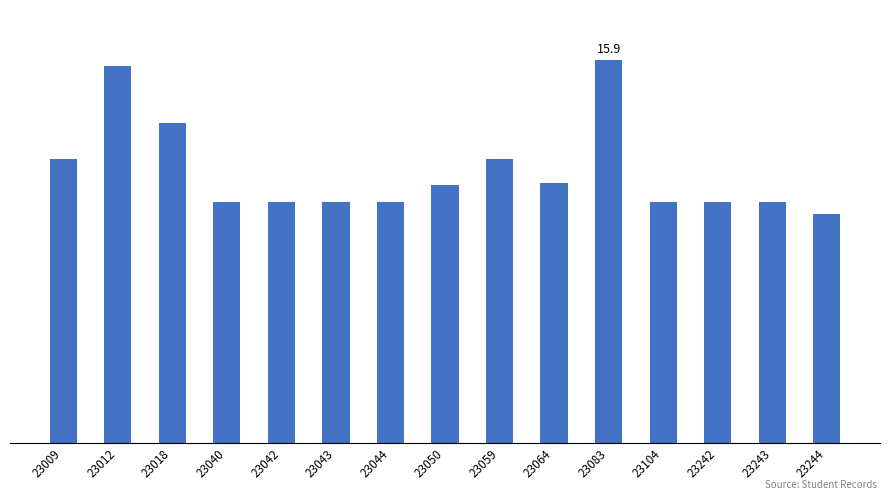

Is it true that the value at 23059 is 11.8?

True